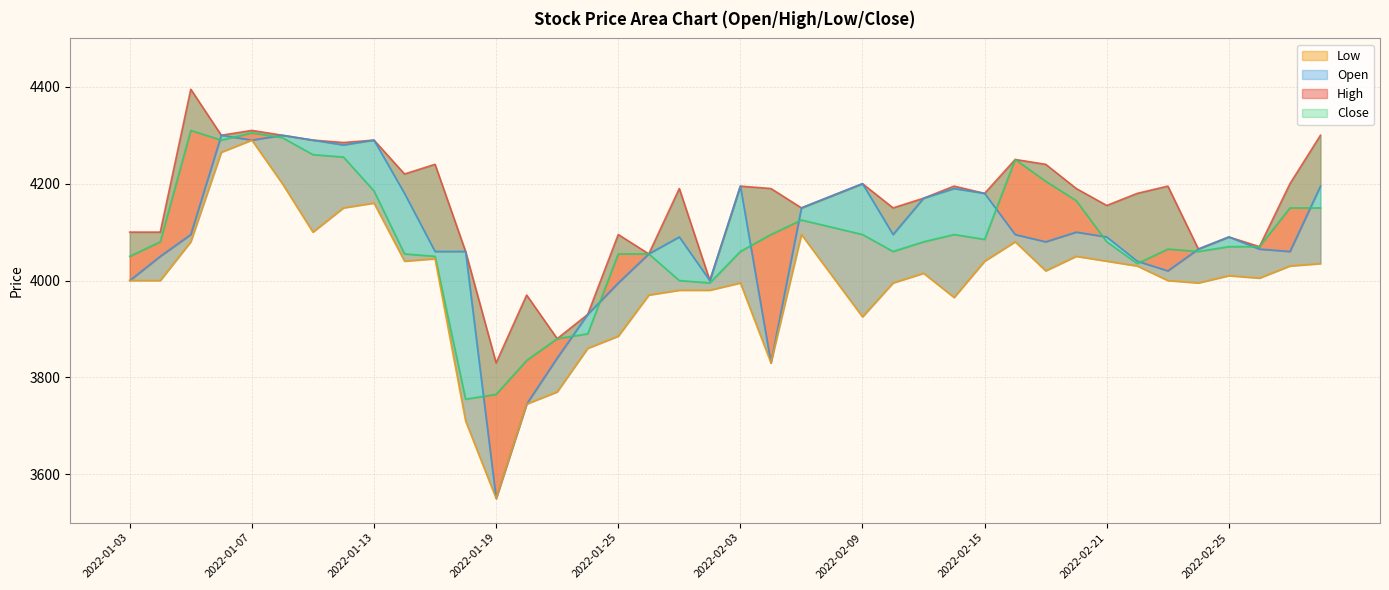

At which category does Open reach its first local peak?

2022-01-06